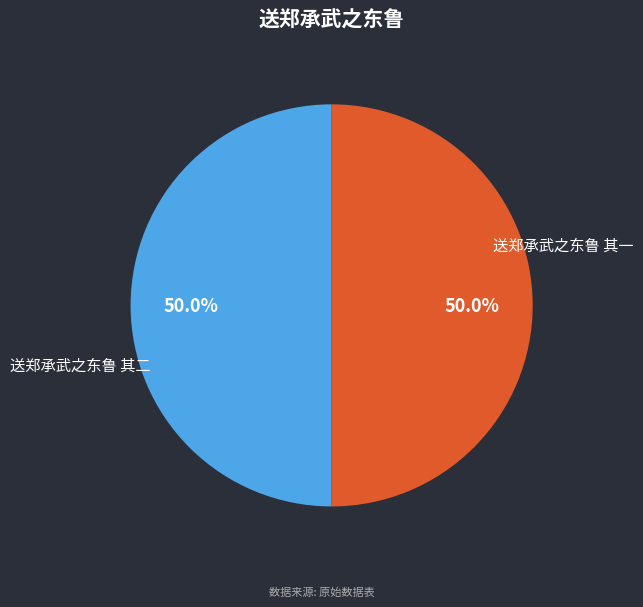

How many slices are in this pie chart?

2